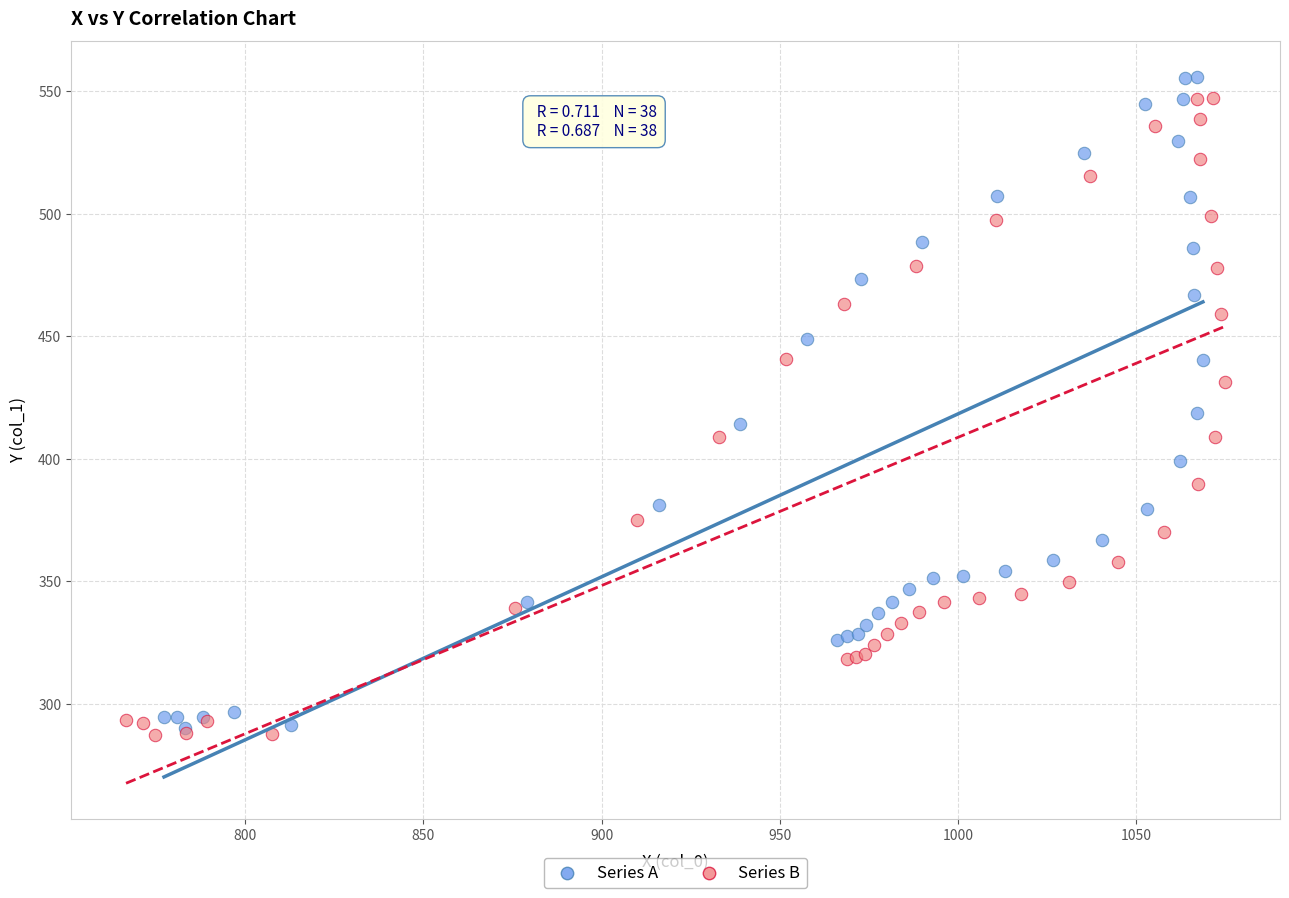

What are all the series names shown in the legend?

Series A, Series B